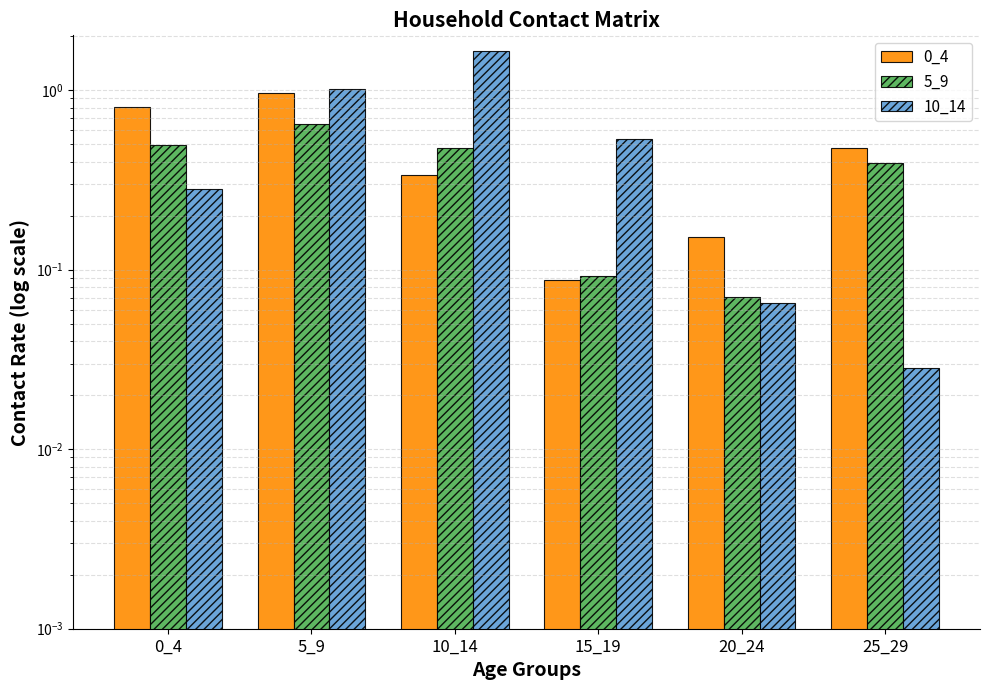

Which series has the largest total across all categories?

10_14